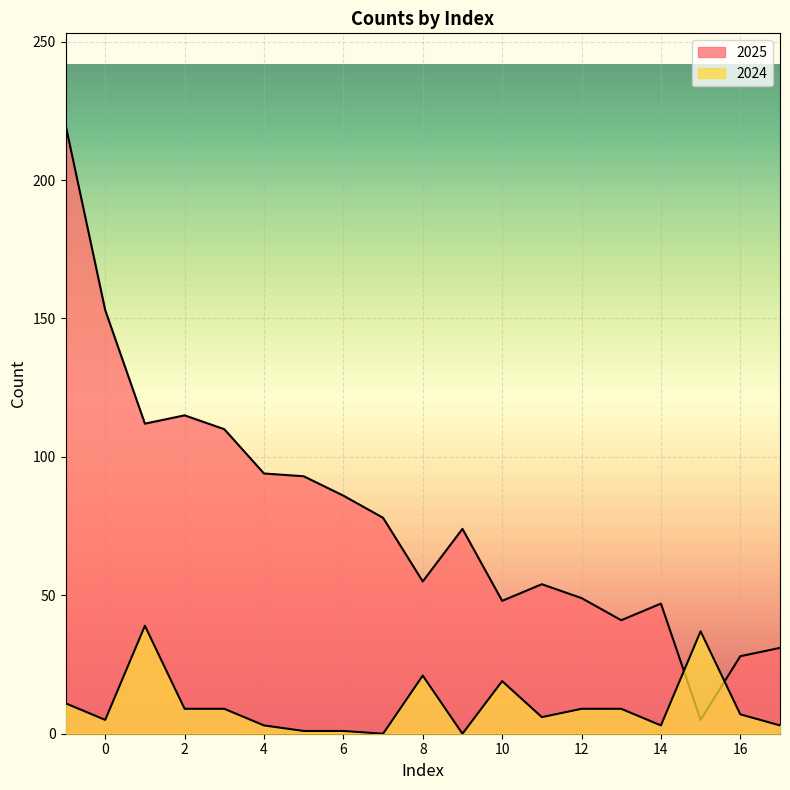

What is the difference between the highest and lowest values at 10?

29